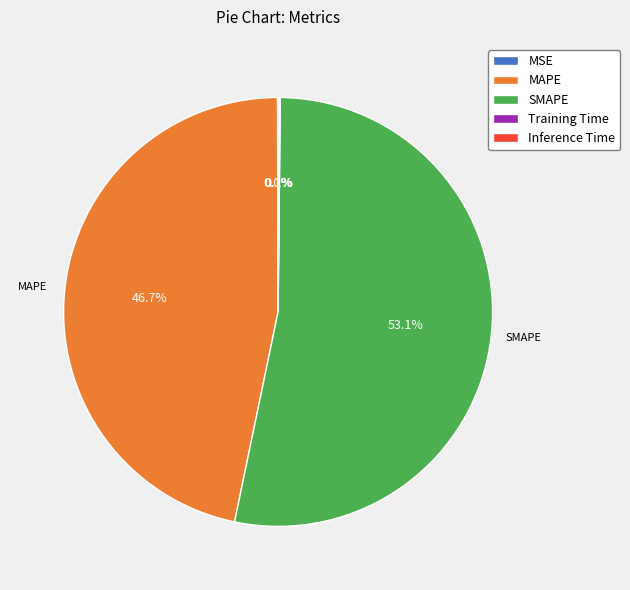

What portion of the pie excludes MAPE?

53.3%